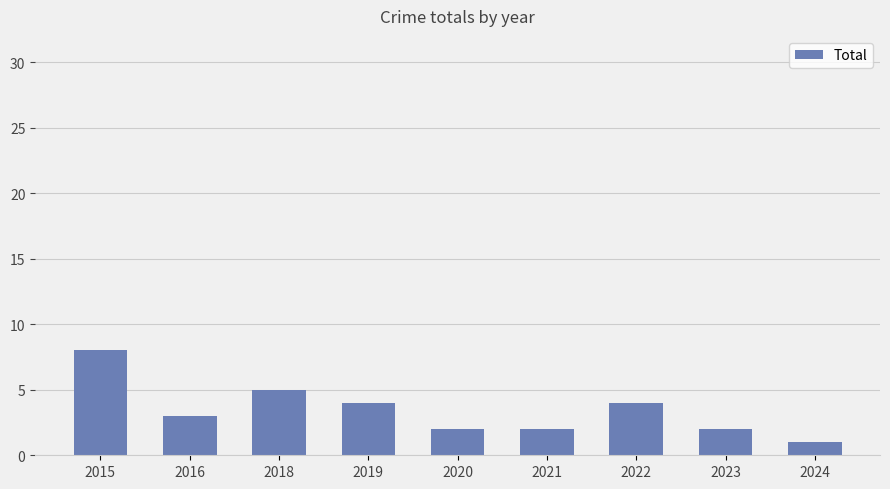

What is the maximum value shown in the chart?

8